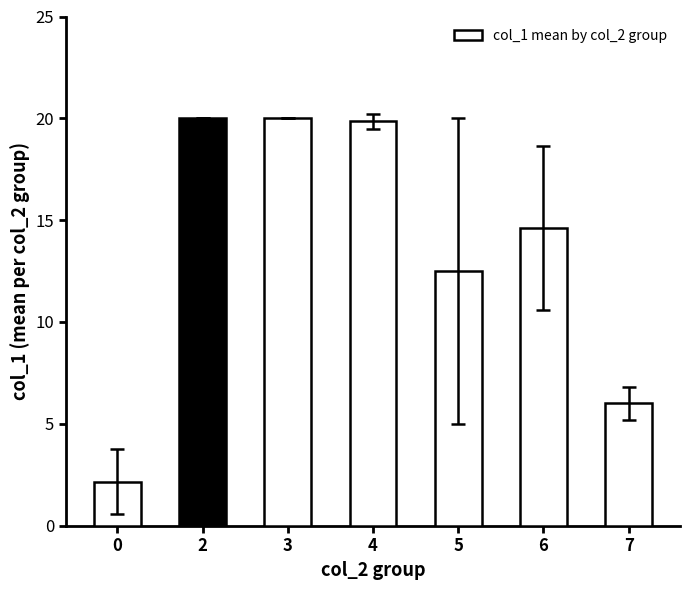

What is the minimum value shown in the chart?

2.2